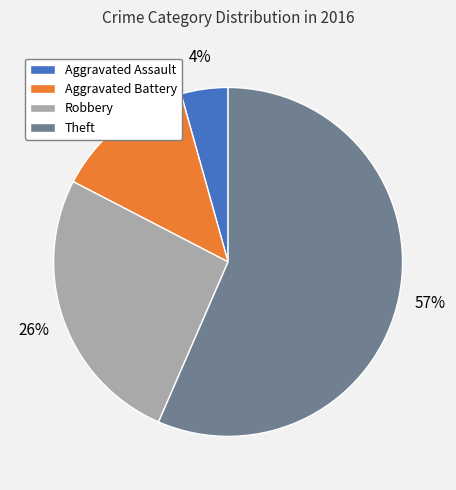

The Robbery slice represents 17% of the pie. True or false?

False